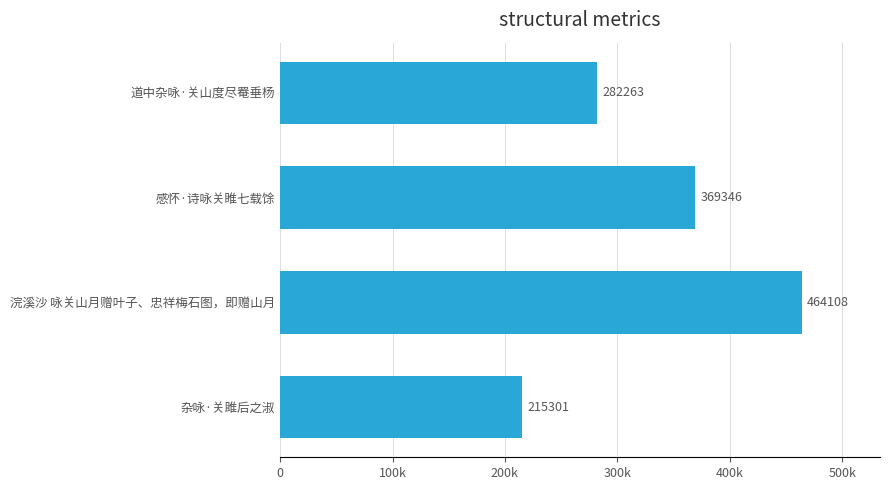

Count the values in the range 282263 to 464108.

3